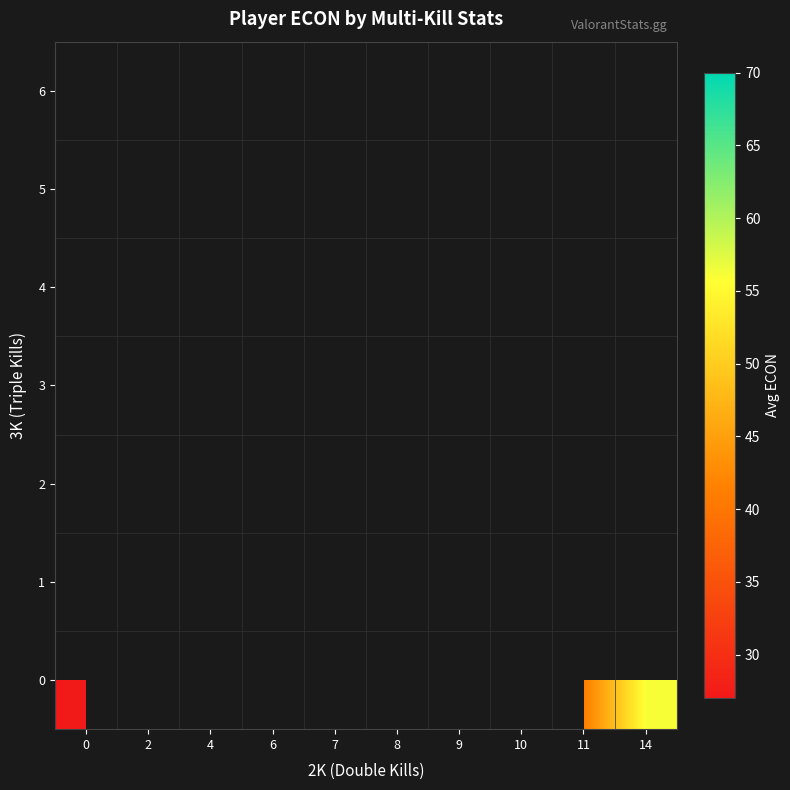

What is the greatest value displayed?

65.0